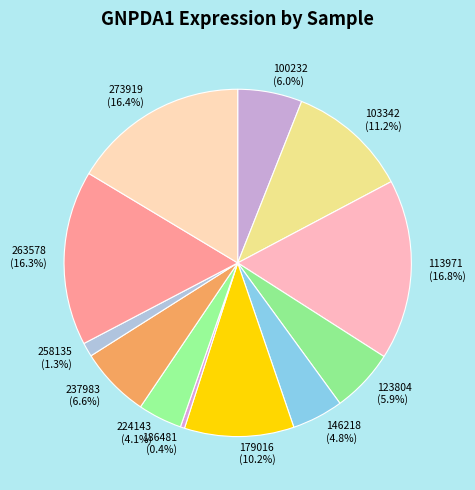

Is 100232 the majority of the pie?

No